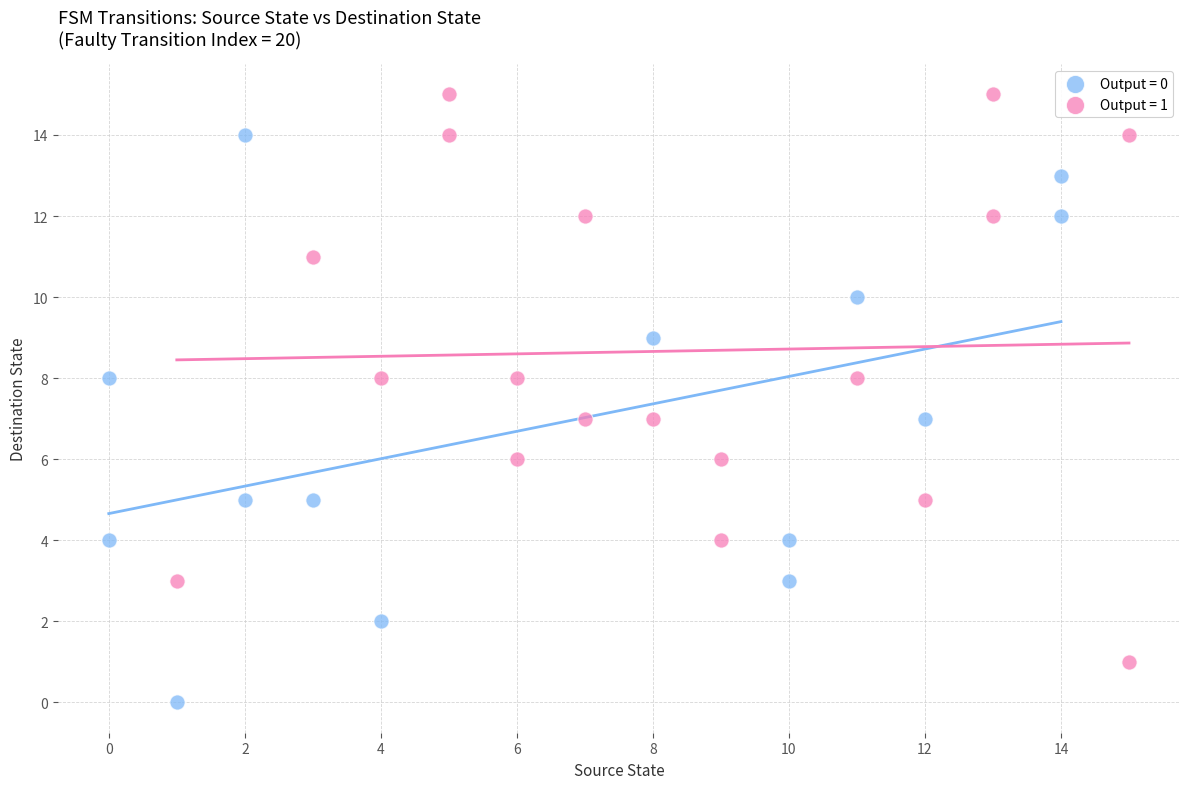

Which series reaches the maximum Y coordinate?

Output = 1